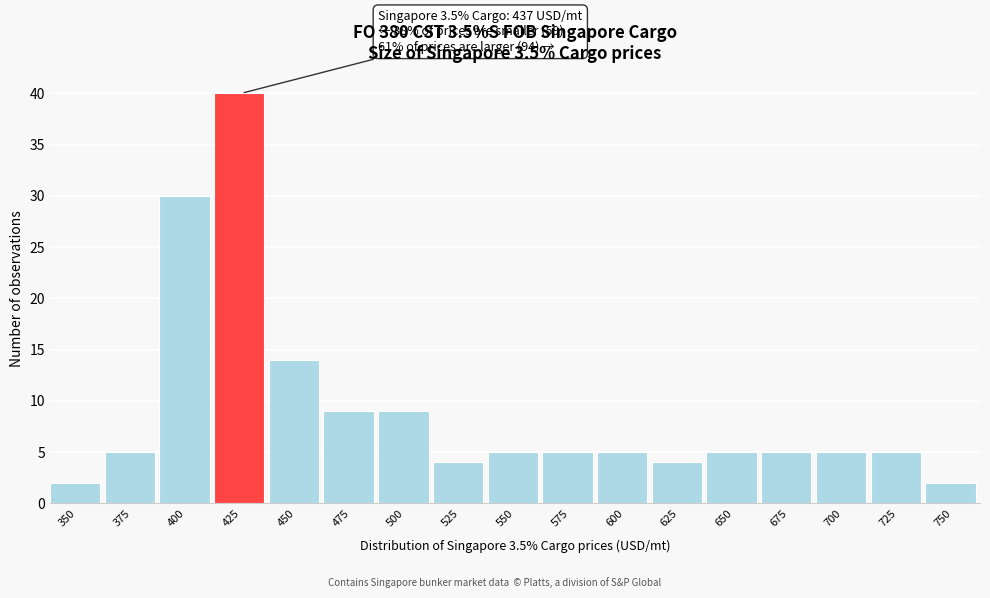

Reading left to right, what are all the values shown in this chart?

2	5	30	40	14	9	9	4	5	5	5	4	5	5	5	5	2